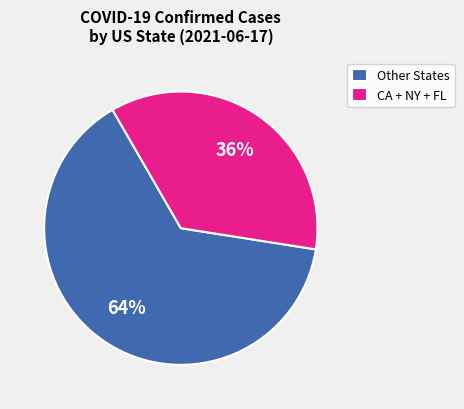

To the nearest percent, what is the average slice percentage?

50%